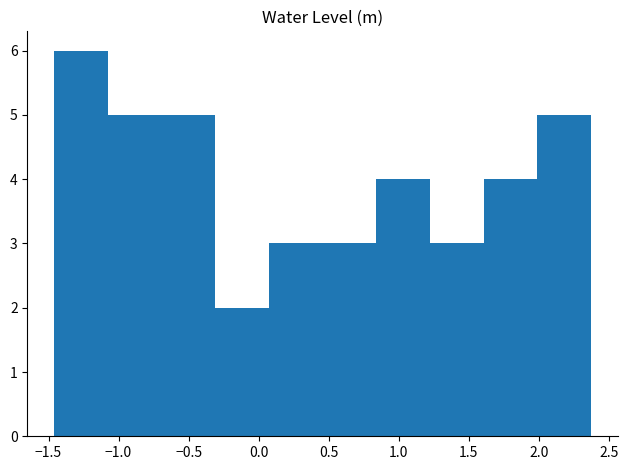

Reading left to right, list every bar in this chart as the range it spans on the x-axis followed by its height. Neither the bar edges nor the heights are printed on the chart, so give them approximately, as read against the axes.

-1.45 to -1.10: 6
-1.10 to -0.70: 5
-0.70 to -0.30: 5
-0.30 to 0.05: 2
0.05 to 0.45: 3
0.45 to 0.85: 3
0.85 to 1.20: 4
1.20 to 1.60: 3
1.60 to 2.00: 4
2.00 to 2.35: 5